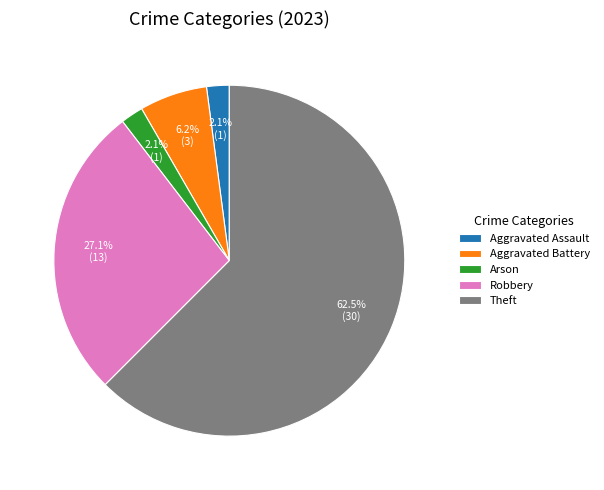

What portion of the pie excludes Robbery?

72.9%